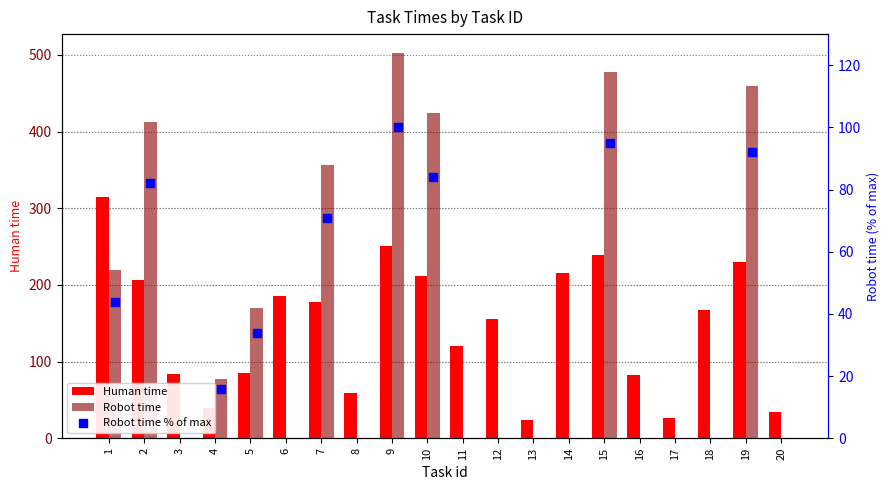

At which category is the sum across all series the highest?

9